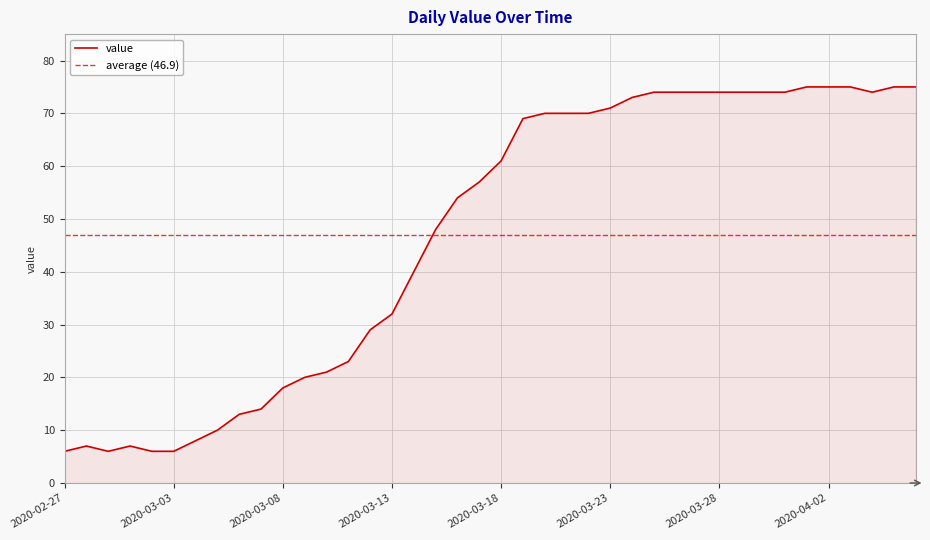

The chart shows a value of 17 at 2020-03-12. True or false?

False